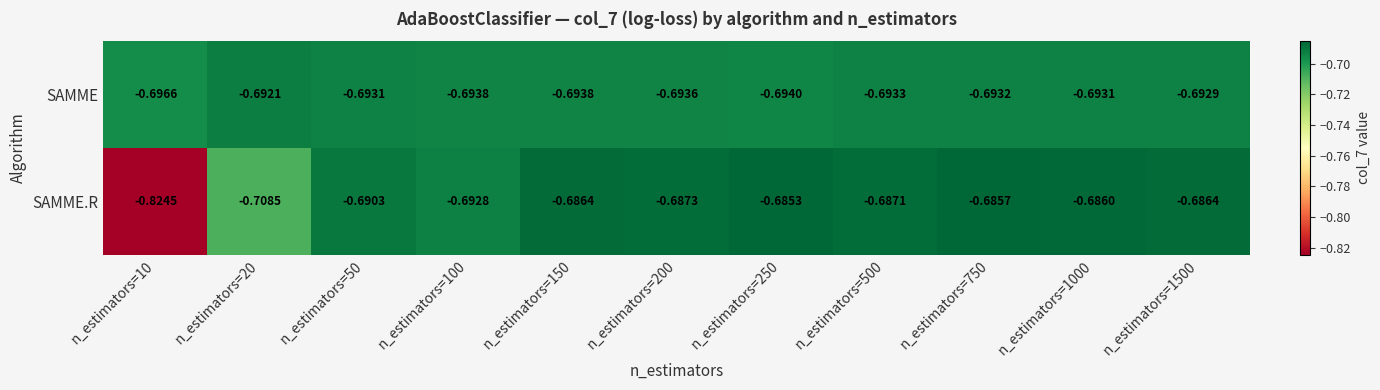

Which series has the largest total across all categories?

SAMME